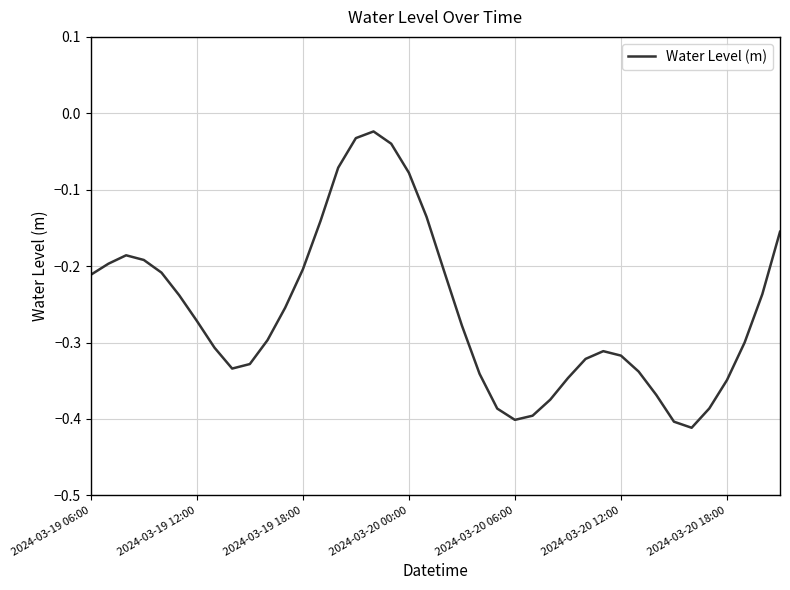

What is the difference between the maximum and minimum values?

0.4